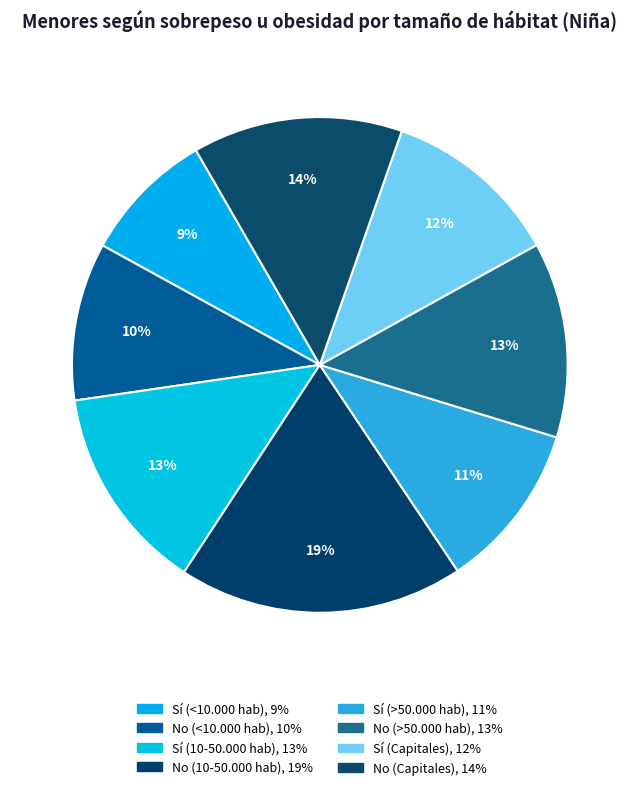

What is the total percentage of Sí (Capitales) and No (<10.000 hab)?

21.9%